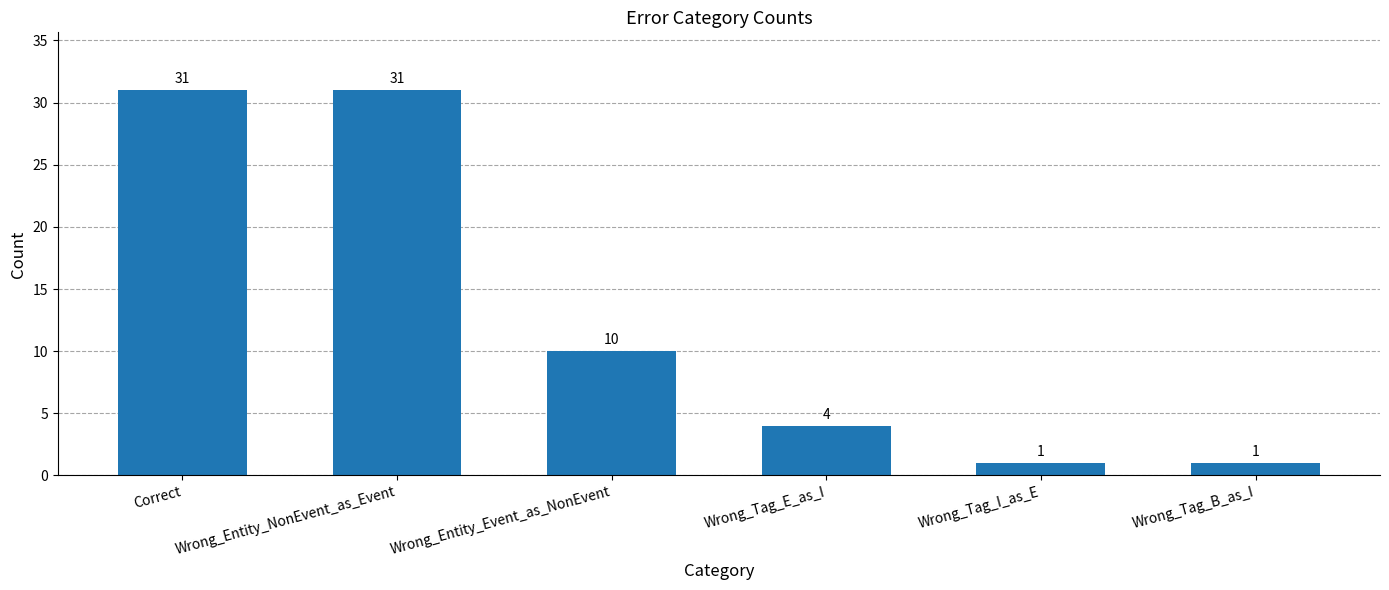

What is the average value?

13